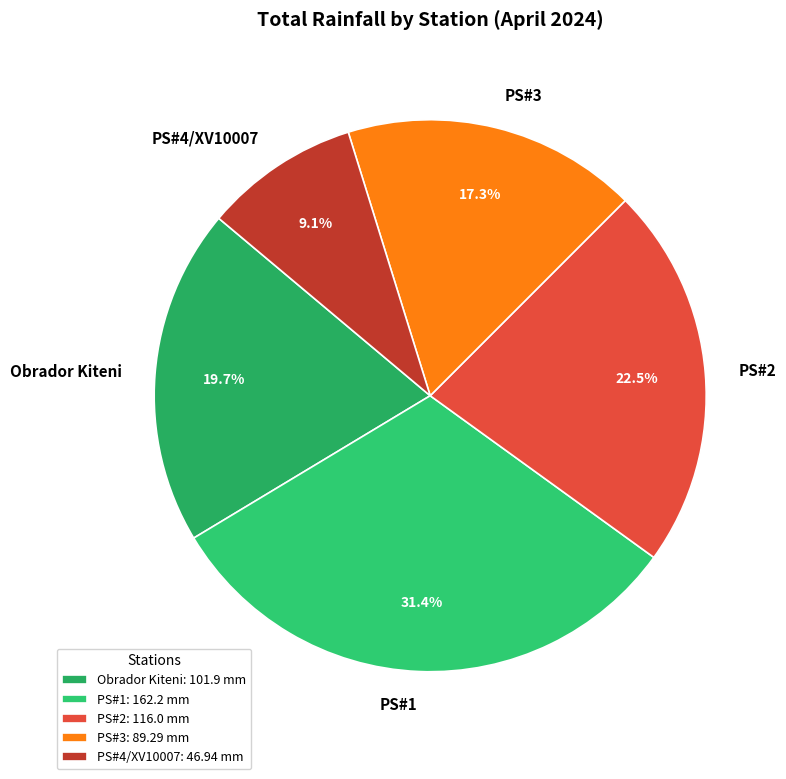

Between PS#2 and Obrador Kiteni, which is larger?

PS#2